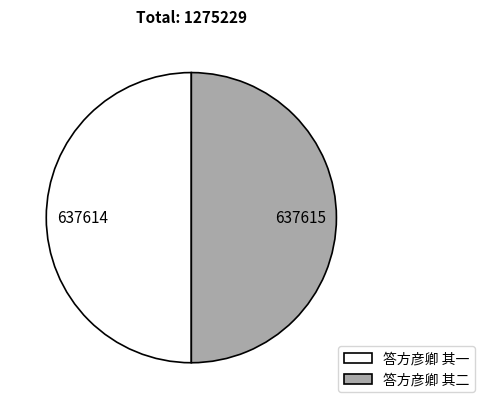

Count the number of slices in the pie.

2